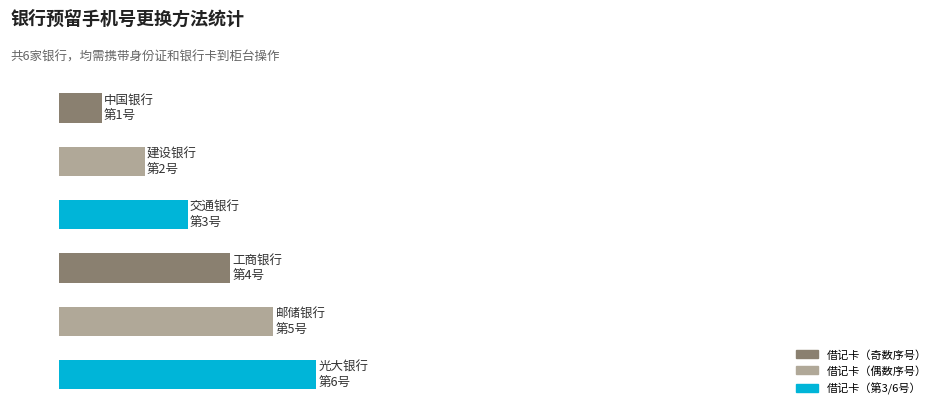

What is the greatest value displayed?

6